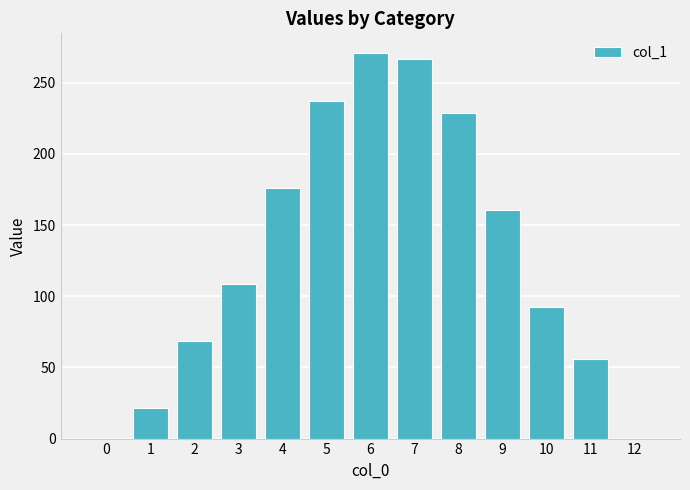

What is the maximum value shown in the chart?

271.1